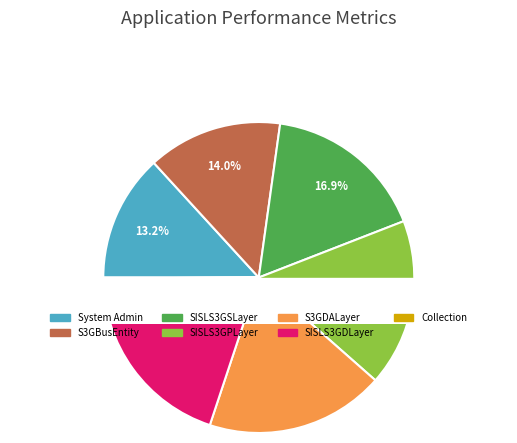

How many slices are in this pie chart?

7